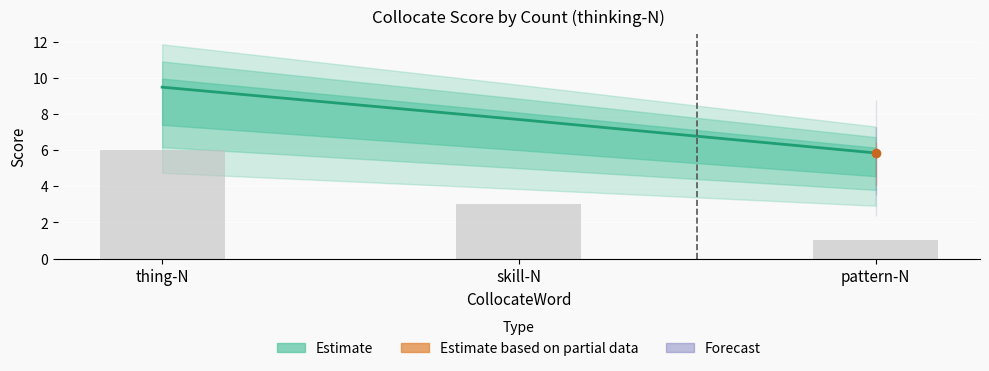

How many data points are above 7?

2